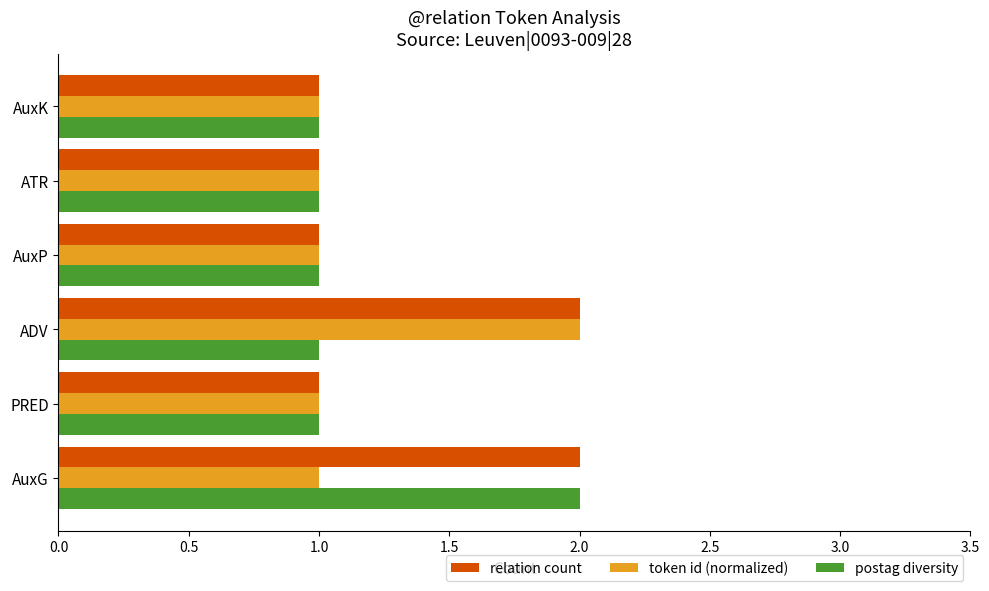

What is the total value across all series at ADV?

5